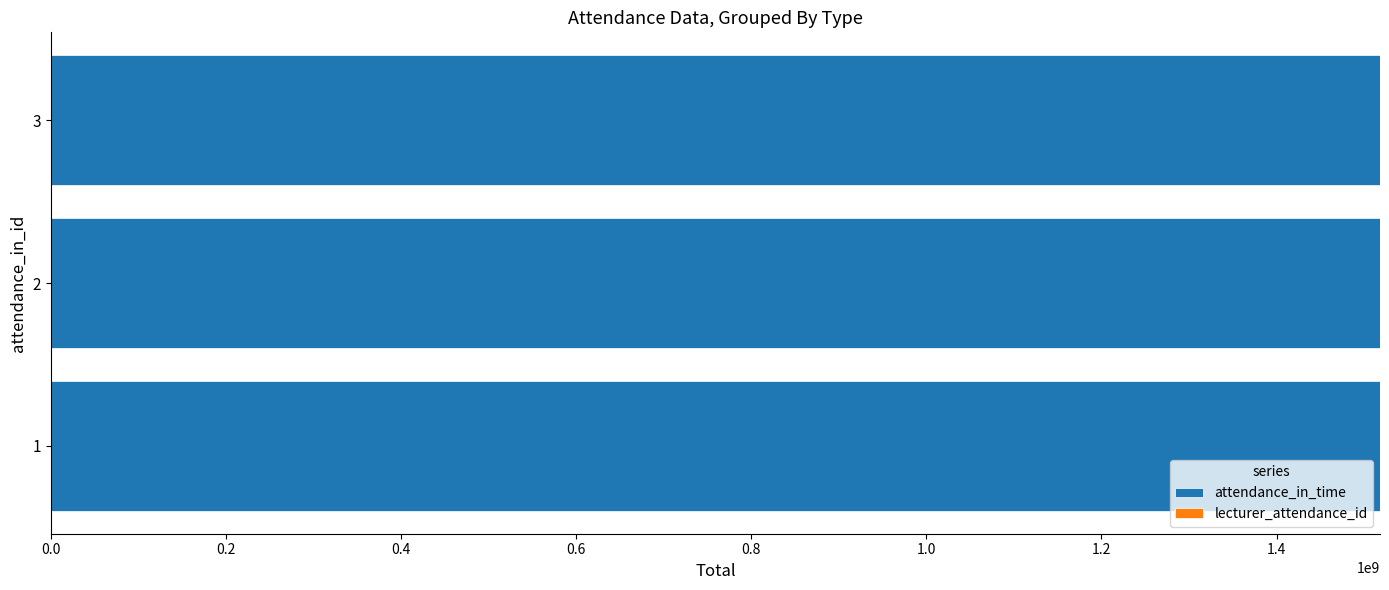

How many series are shown in this chart?

2